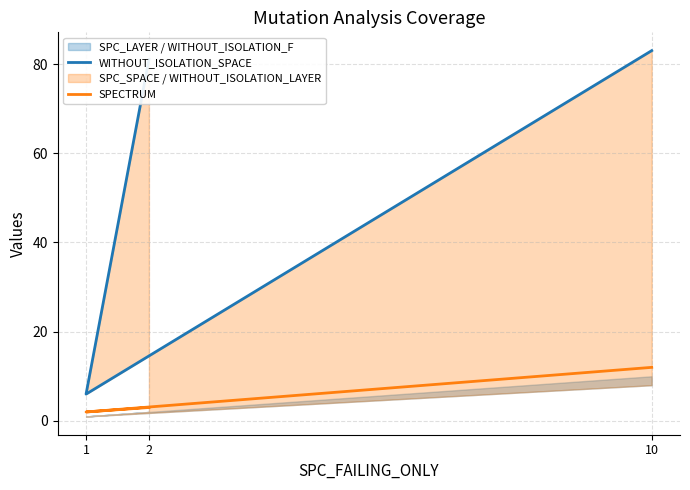

How many lines are shown in the chart?

2